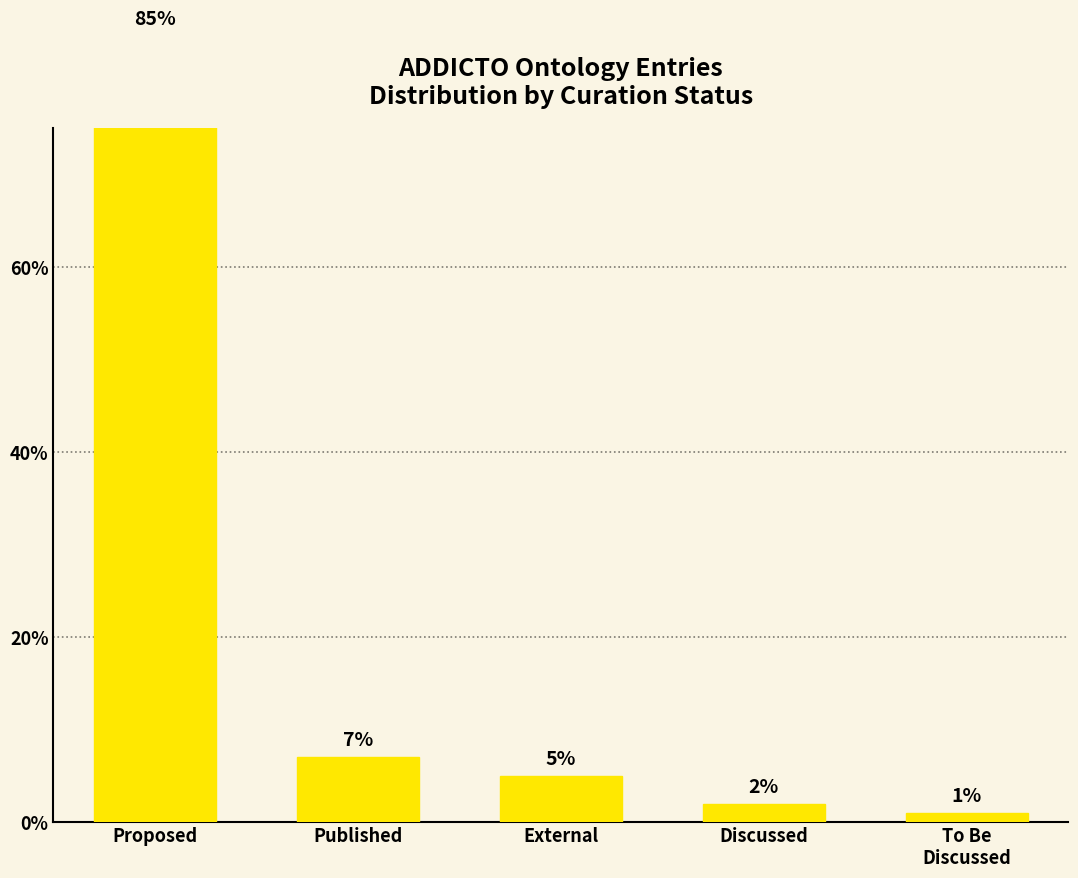

What is the greatest value displayed?

85